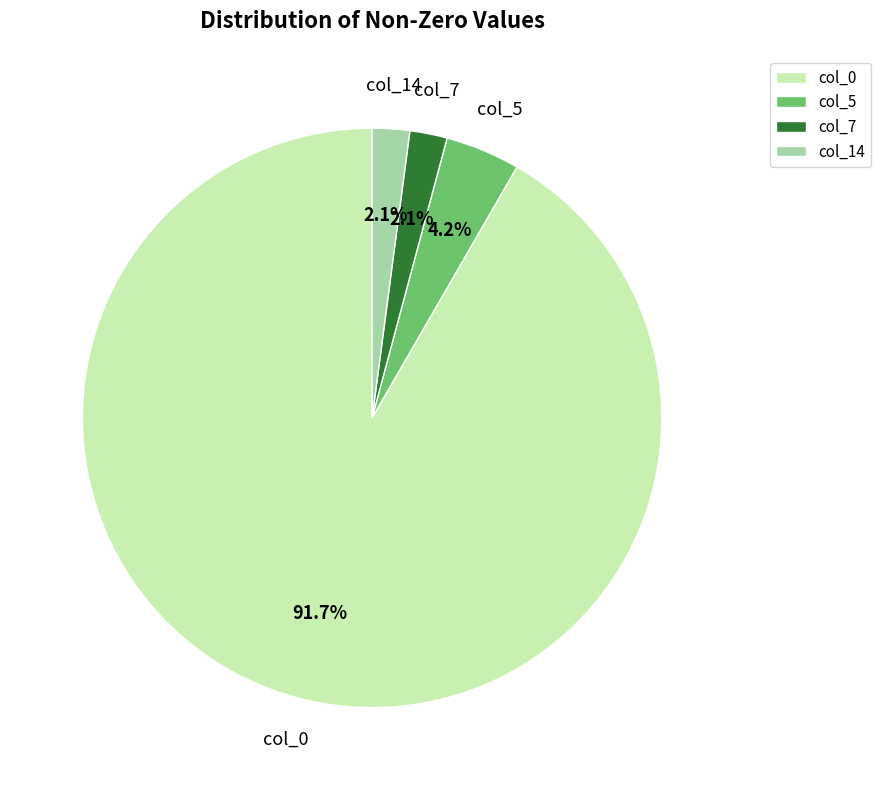

How many slices are in this pie chart?

4